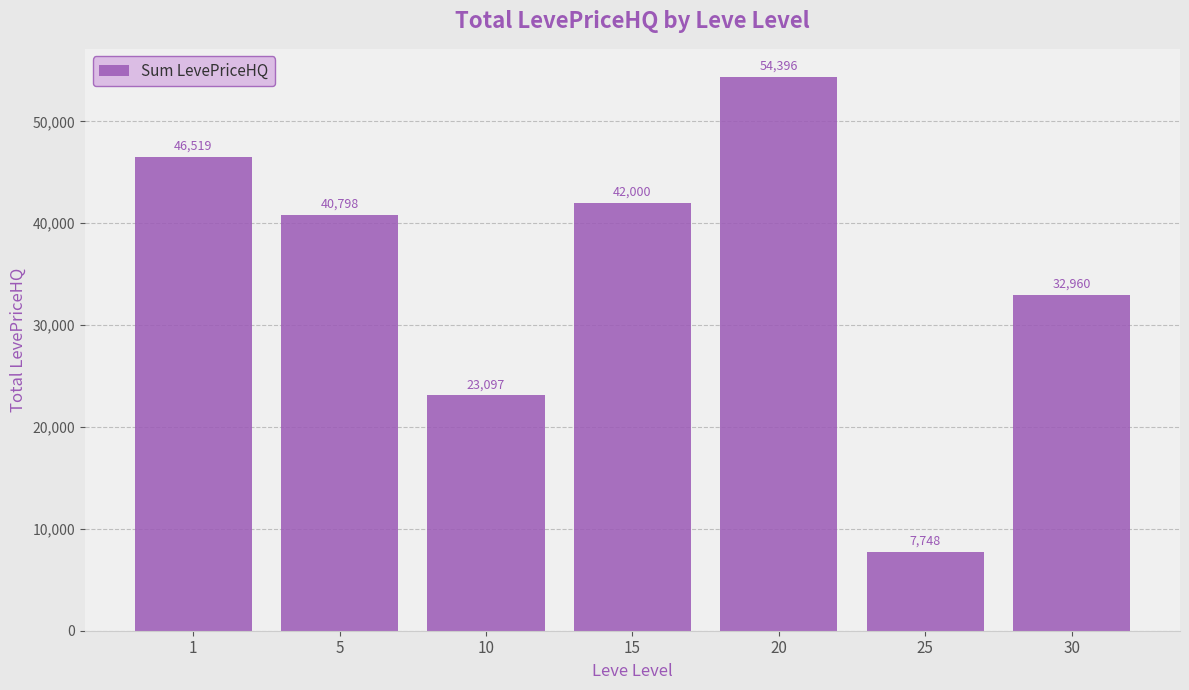

List the labels in order of value, smallest first.

25, 10, 30, 5, 15, 1, 20